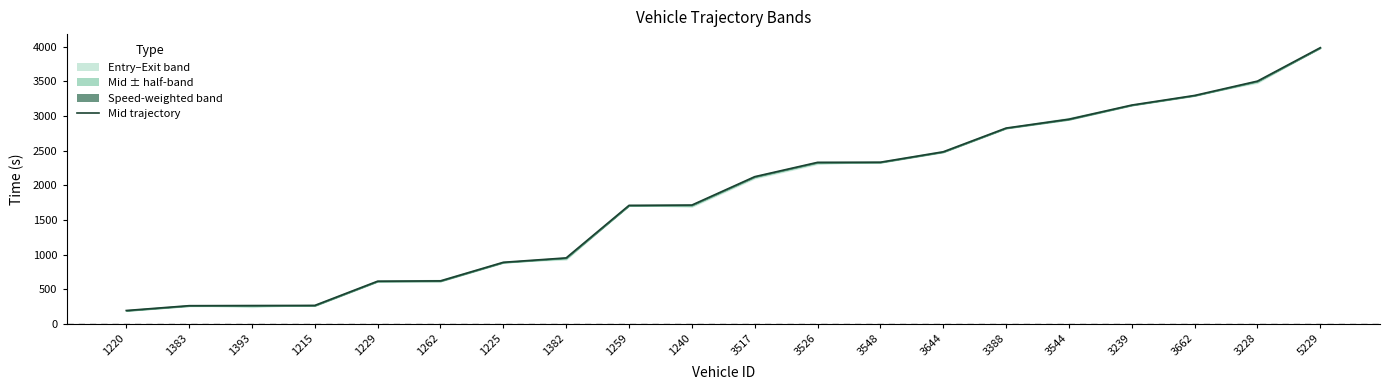

List the labels in order of value, largest first.

5229, 3228, 3662, 3239, 3544, 3388, 3644, 3548, 3526, 3517, 1240, 1259, 1382, 1225, 1262, 1229, 1215, 1393, 1383, 1220